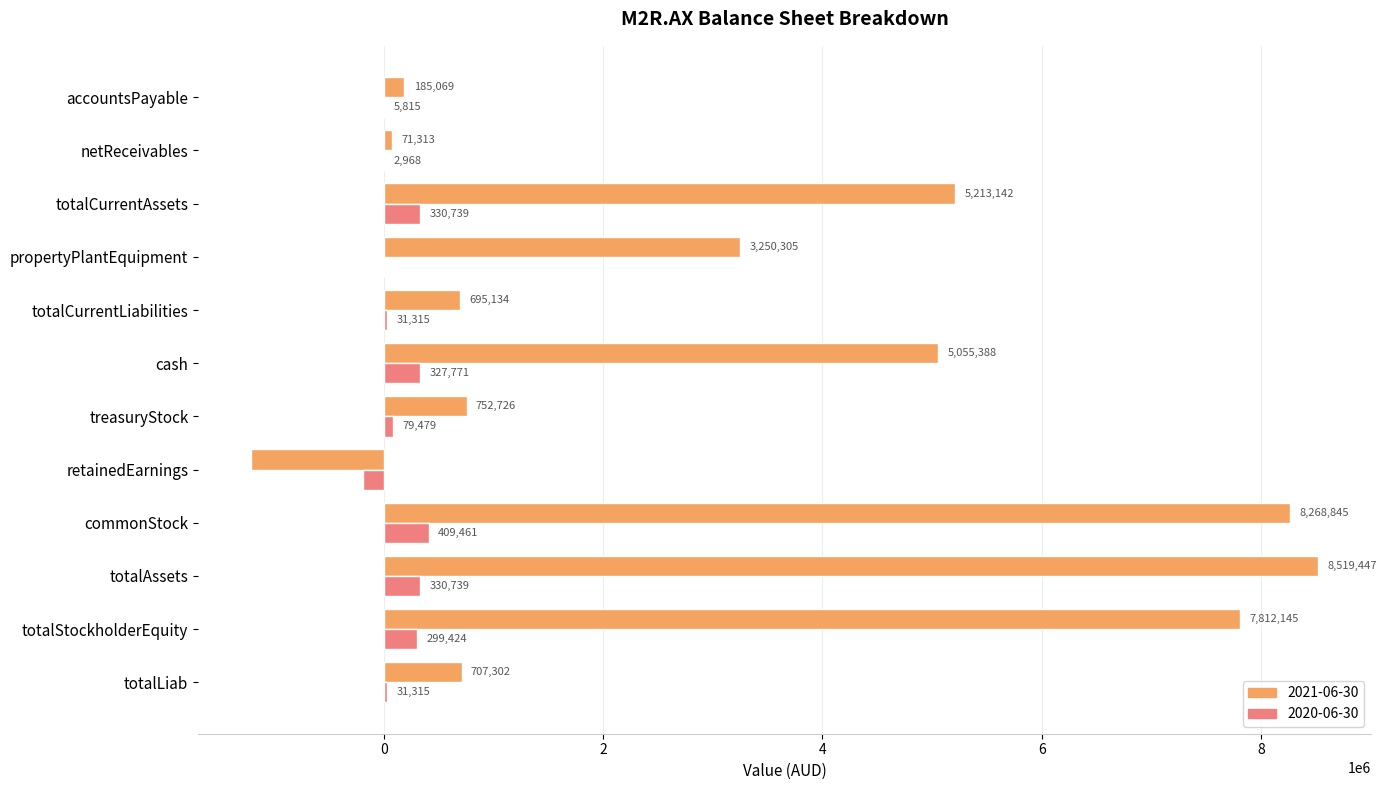

What is the difference between the 2020-06-30 values at totalCurrentLiabilities and commonStock?

378146